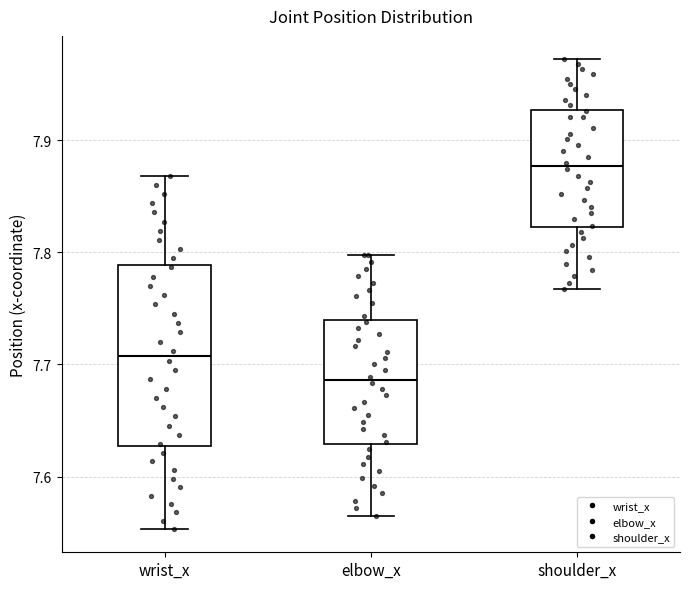

Which box's median line is the highest?

shoulder_x